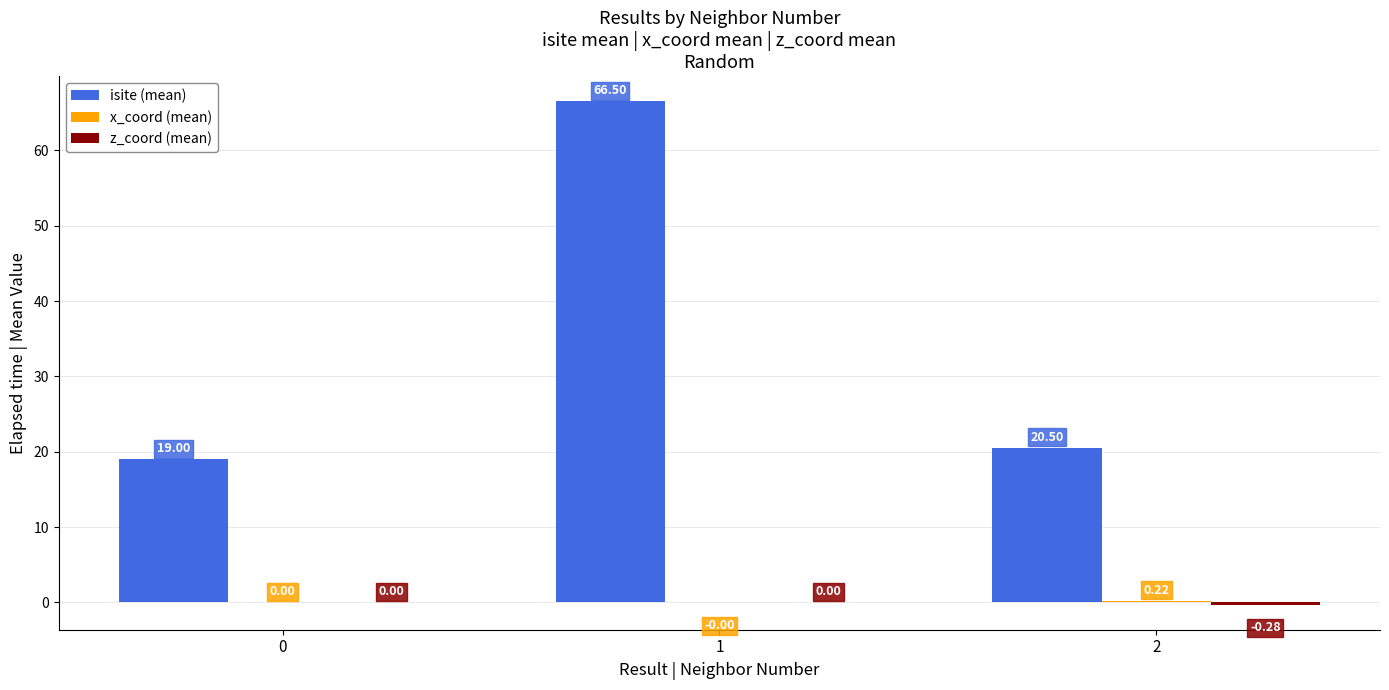

How many categories are shown in the chart?

3